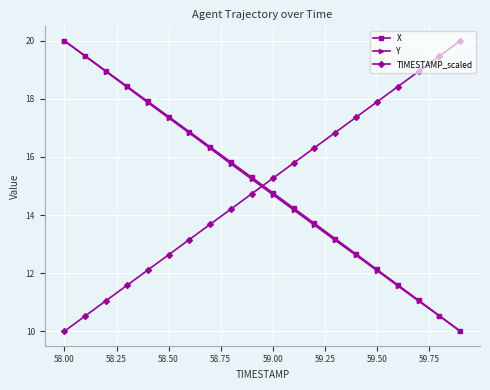

What is the smallest value displayed?

10.0